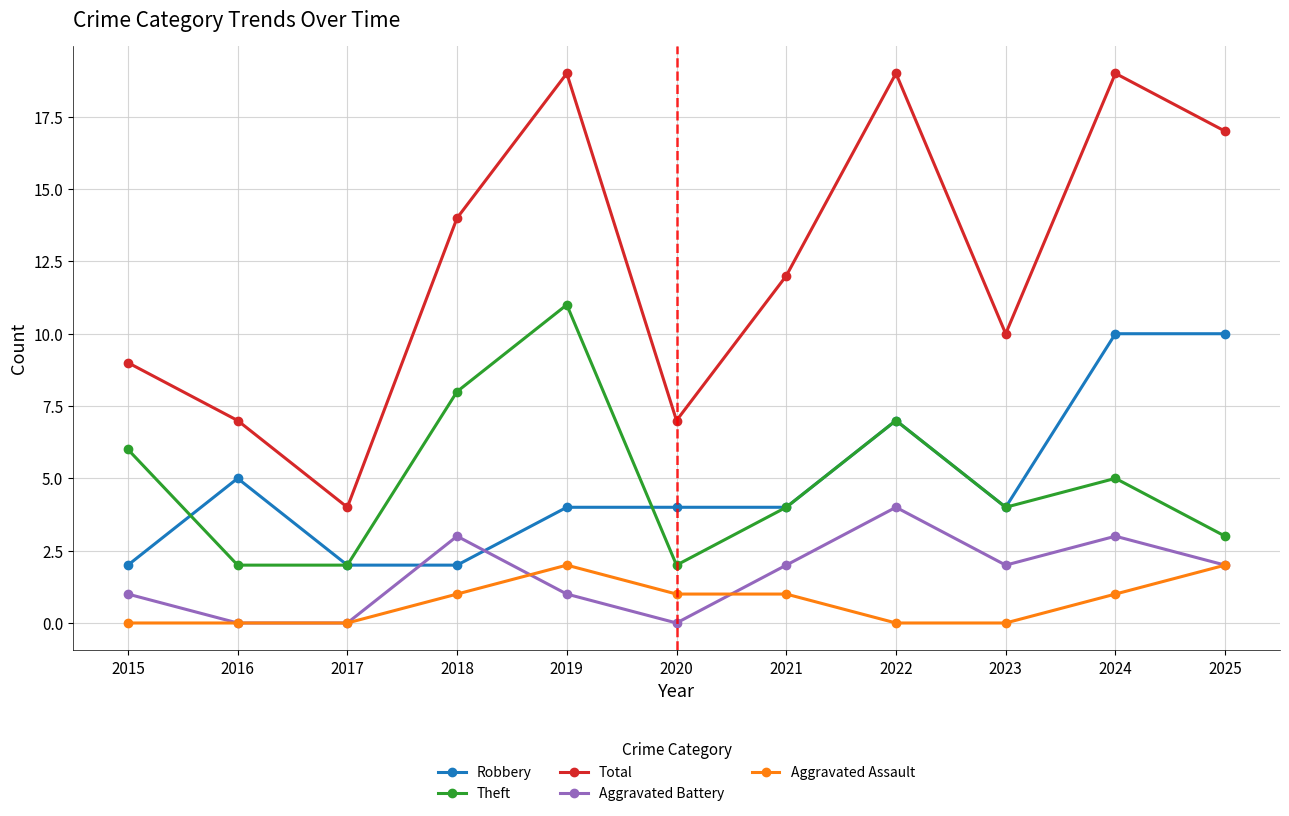

What is the total value across all series at 2022?

37